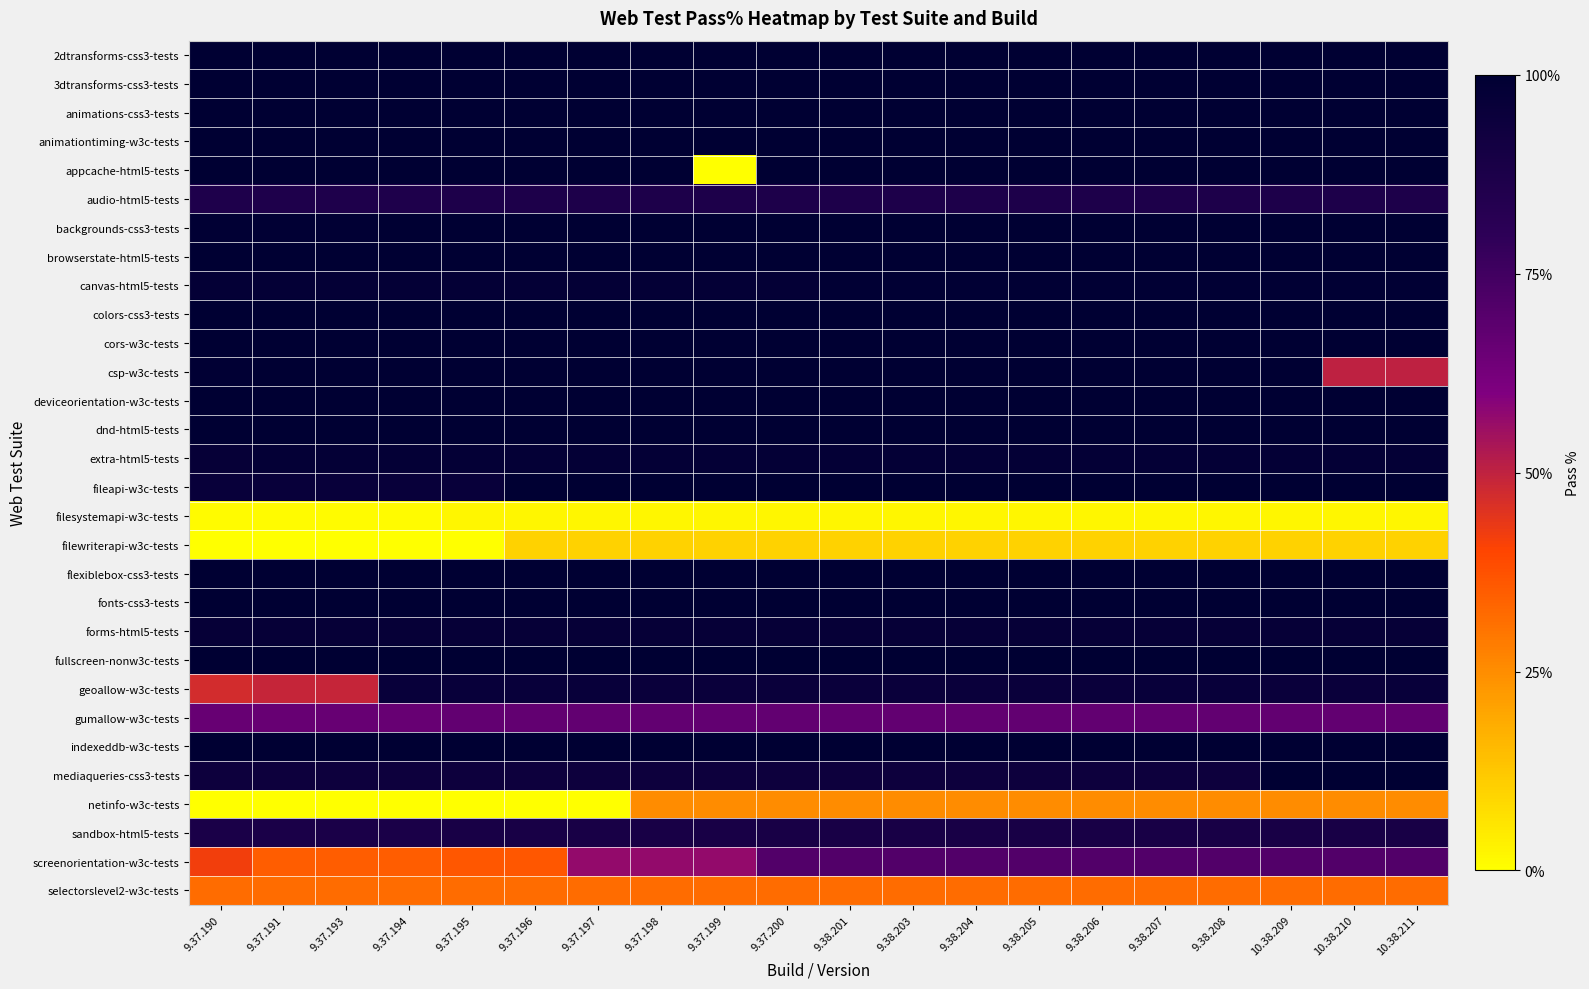

Reading right to left, transcribe all the data shown in this chart.

2dtransforms-css3-tests: 10.38.211=1.0	10.38.210=1.0	10.38.209=1.0	9.38.208=1.0	9.38.207=1.0	9.38.206=1.0	9.38.205=1.0	9.38.204=1.0	9.38.203=1.0	9.38.201=1.0	9.37.200=1.0	9.37.199=1.0	9.37.198=1.0	9.37.197=1.0	9.37.196=1.0	9.37.195=1.0	9.37.194=1.0	9.37.193=1.0	9.37.191=1.0	9.37.190=1.0
3dtransforms-css3-tests: 10.38.211=1.0	10.38.210=1.0	10.38.209=1.0	9.38.208=1.0	9.38.207=1.0	9.38.206=1.0	9.38.205=1.0	9.38.204=1.0	9.38.203=1.0	9.38.201=1.0	9.37.200=1.0	9.37.199=1.0	9.37.198=1.0	9.37.197=1.0	9.37.196=1.0	9.37.195=1.0	9.37.194=1.0	9.37.193=1.0	9.37.191=1.0	9.37.190=1.0
animations-css3-tests: 10.38.211=1.0	10.38.210=1.0	10.38.209=1.0	9.38.208=1.0	9.38.207=1.0	9.38.206=1.0	9.38.205=1.0	9.38.204=1.0	9.38.203=1.0	9.38.201=1.0	9.37.200=1.0	9.37.199=1.0	9.37.198=1.0	9.37.197=1.0	9.37.196=1.0	9.37.195=1.0	9.37.194=1.0	9.37.193=1.0	9.37.191=1.0	9.37.190=1.0
animationtiming-w3c-tests: 10.38.211=1.0	10.38.210=1.0	10.38.209=1.0	9.38.208=1.0	9.38.207=1.0	9.38.206=1.0	9.38.205=1.0	9.38.204=1.0	9.38.203=1.0	9.38.201=1.0	9.37.200=1.0	9.37.199=1.0	9.37.198=1.0	9.37.197=1.0	9.37.196=1.0	9.37.195=1.0	9.37.194=1.0	9.37.193=1.0	9.37.191=1.0	9.37.190=1.0
appcache-html5-tests: 10.38.211=1.0	10.38.210=1.0	10.38.209=1.0	9.38.208=1.0	9.38.207=1.0	9.38.206=1.0	9.38.205=1.0	9.38.204=1.0	9.38.203=1.0	9.38.201=1.0	9.37.200=1.0	9.37.199=0.0	9.37.198=1.0	9.37.197=1.0	9.37.196=1.0	9.37.195=1.0	9.37.194=1.0	9.37.193=1.0	9.37.191=1.0	9.37.190=1.0
audio-html5-tests: 10.38.211=0.9	10.38.210=0.9	10.38.209=0.9	9.38.208=0.9	9.38.207=0.9	9.38.206=0.9	9.38.205=0.9	9.38.204=0.9	9.38.203=0.9	9.38.201=0.9	9.37.200=0.9	9.37.199=0.9	9.37.198=0.9	9.37.197=0.9	9.37.196=0.9	9.37.195=0.9	9.37.194=0.9	9.37.193=0.9	9.37.191=0.9	9.37.190=0.9
backgrounds-css3-tests: 10.38.211=1.0	10.38.210=1.0	10.38.209=1.0	9.38.208=1.0	9.38.207=1.0	9.38.206=1.0	9.38.205=1.0	9.38.204=1.0	9.38.203=1.0	9.38.201=1.0	9.37.200=1.0	9.37.199=1.0	9.37.198=1.0	9.37.197=1.0	9.37.196=1.0	9.37.195=1.0	9.37.194=1.0	9.37.193=1.0	9.37.191=1.0	9.37.190=1.0
browserstate-html5-tests: 10.38.211=1.0	10.38.210=1.0	10.38.209=1.0	9.38.208=1.0	9.38.207=1.0	9.38.206=1.0	9.38.205=1.0	9.38.204=1.0	9.38.203=1.0	9.38.201=1.0	9.37.200=1.0	9.37.199=1.0	9.37.198=1.0	9.37.197=1.0	9.37.196=1.0	9.37.195=1.0	9.37.194=1.0	9.37.193=1.0	9.37.191=1.0	9.37.190=1.0
canvas-html5-tests: 10.38.211=1.0	10.38.210=1.0	10.38.209=1.0	9.38.208=1.0	9.38.207=1.0	9.38.206=1.0	9.38.205=1.0	9.38.204=1.0	9.38.203=1.0	9.38.201=1.0	9.37.200=1.0	9.37.199=1.0	9.37.198=1.0	9.37.197=1.0	9.37.196=1.0	9.37.195=1.0	9.37.194=1.0	9.37.193=1.0	9.37.191=1.0	9.37.190=1.0
colors-css3-tests: 10.38.211=1.0	10.38.210=1.0	10.38.209=1.0	9.38.208=1.0	9.38.207=1.0	9.38.206=1.0	9.38.205=1.0	9.38.204=1.0	9.38.203=1.0	9.38.201=1.0	9.37.200=1.0	9.37.199=1.0	9.37.198=1.0	9.37.197=1.0	9.37.196=1.0	9.37.195=1.0	9.37.194=1.0	9.37.193=1.0	9.37.191=1.0	9.37.190=1.0
cors-w3c-tests: 10.38.211=1.0	10.38.210=1.0	10.38.209=1.0	9.38.208=1.0	9.38.207=1.0	9.38.206=1.0	9.38.205=1.0	9.38.204=1.0	9.38.203=1.0	9.38.201=1.0	9.37.200=1.0	9.37.199=1.0	9.37.198=1.0	9.37.197=1.0	9.37.196=1.0	9.37.195=1.0	9.37.194=1.0	9.37.193=1.0	9.37.191=1.0	9.37.190=1.0
csp-w3c-tests: 10.38.211=0.5	10.38.210=0.5	10.38.209=1.0	9.38.208=1.0	9.38.207=1.0	9.38.206=1.0	9.38.205=1.0	9.38.204=1.0	9.38.203=1.0	9.38.201=1.0	9.37.200=1.0	9.37.199=1.0	9.37.198=1.0	9.37.197=1.0	9.37.196=1.0	9.37.195=1.0	9.37.194=1.0	9.37.193=1.0	9.37.191=1.0	9.37.190=1.0
deviceorientation-w3c-tests: 10.38.211=1.0	10.38.210=1.0	10.38.209=1.0	9.38.208=1.0	9.38.207=1.0	9.38.206=1.0	9.38.205=1.0	9.38.204=1.0	9.38.203=1.0	9.38.201=1.0	9.37.200=1.0	9.37.199=1.0	9.37.198=1.0	9.37.197=1.0	9.37.196=1.0	9.37.195=1.0	9.37.194=1.0	9.37.193=1.0	9.37.191=1.0	9.37.190=1.0
dnd-html5-tests: 10.38.211=1.0	10.38.210=1.0	10.38.209=1.0	9.38.208=1.0	9.38.207=1.0	9.38.206=1.0	9.38.205=1.0	9.38.204=1.0	9.38.203=1.0	9.38.201=1.0	9.37.200=1.0	9.37.199=1.0	9.37.198=1.0	9.37.197=1.0	9.37.196=1.0	9.37.195=1.0	9.37.194=1.0	9.37.193=1.0	9.37.191=1.0	9.37.190=1.0
extra-html5-tests: 10.38.211=1.0	10.38.210=1.0	10.38.209=1.0	9.38.208=1.0	9.38.207=1.0	9.38.206=1.0	9.38.205=1.0	9.38.204=1.0	9.38.203=1.0	9.38.201=1.0	9.37.200=1.0	9.37.199=1.0	9.37.198=1.0	9.37.197=1.0	9.37.196=1.0	9.37.195=1.0	9.37.194=1.0	9.37.193=1.0	9.37.191=1.0	9.37.190=1.0
fileapi-w3c-tests: 10.38.211=1.0	10.38.210=1.0	10.38.209=1.0	9.38.208=1.0	9.38.207=1.0	9.38.206=1.0	9.38.205=1.0	9.38.204=1.0	9.38.203=1.0	9.38.201=1.0	9.37.200=1.0	9.37.199=1.0	9.37.198=1.0	9.37.197=1.0	9.37.196=1.0	9.37.195=1.0	9.37.194=1.0	9.37.193=1.0	9.37.191=1.0	9.37.190=1.0
filesystemapi-w3c-tests: 10.38.211=0.0	10.38.210=0.0	10.38.209=0.0	9.38.208=0.0	9.38.207=0.0	9.38.206=0.0	9.38.205=0.0	9.38.204=0.0	9.38.203=0.0	9.38.201=0.0	9.37.200=0.0	9.37.199=0.0	9.37.198=0.0	9.37.197=0.0	9.37.196=0.0	9.37.195=0.0	9.37.194=0.0	9.37.193=0.0	9.37.191=0.0	9.37.190=0.0
filewriterapi-w3c-tests: 10.38.211=0.1	10.38.210=0.1	10.38.209=0.1	9.38.208=0.1	9.38.207=0.1	9.38.206=0.1	9.38.205=0.1	9.38.204=0.1	9.38.203=0.1	9.38.201=0.1	9.37.200=0.1	9.37.199=0.1	9.37.198=0.1	9.37.197=0.1	9.37.196=0.1	9.37.195=0.0	9.37.194=0.0	9.37.193=0.0	9.37.191=0.0	9.37.190=0.0
flexiblebox-css3-tests: 10.38.211=1.0	10.38.210=1.0	10.38.209=1.0	9.38.208=1.0	9.38.207=1.0	9.38.206=1.0	9.38.205=1.0	9.38.204=1.0	9.38.203=1.0	9.38.201=1.0	9.37.200=1.0	9.37.199=1.0	9.37.198=1.0	9.37.197=1.0	9.37.196=1.0	9.37.195=1.0	9.37.194=1.0	9.37.193=1.0	9.37.191=1.0	9.37.190=1.0
fonts-css3-tests: 10.38.211=1.0	10.38.210=1.0	10.38.209=1.0	9.38.208=1.0	9.38.207=1.0	9.38.206=1.0	9.38.205=1.0	9.38.204=1.0	9.38.203=1.0	9.38.201=1.0	9.37.200=1.0	9.37.199=1.0	9.37.198=1.0	9.37.197=1.0	9.37.196=1.0	9.37.195=1.0	9.37.194=1.0	9.37.193=1.0	9.37.191=1.0	9.37.190=1.0
forms-html5-tests: 10.38.211=1.0	10.38.210=1.0	10.38.209=1.0	9.38.208=1.0	9.38.207=1.0	9.38.206=1.0	9.38.205=1.0	9.38.204=1.0	9.38.203=1.0	9.38.201=1.0	9.37.200=1.0	9.37.199=1.0	9.37.198=1.0	9.37.197=1.0	9.37.196=1.0	9.37.195=1.0	9.37.194=1.0	9.37.193=1.0	9.37.191=1.0	9.37.190=1.0
fullscreen-nonw3c-tests: 10.38.211=1.0	10.38.210=1.0	10.38.209=1.0	9.38.208=1.0	9.38.207=1.0	9.38.206=1.0	9.38.205=1.0	9.38.204=1.0	9.38.203=1.0	9.38.201=1.0	9.37.200=1.0	9.37.199=1.0	9.37.198=1.0	9.37.197=1.0	9.37.196=1.0	9.37.195=1.0	9.37.194=1.0	9.37.193=1.0	9.37.191=1.0	9.37.190=1.0
geoallow-w3c-tests: 10.38.211=1.0	10.38.210=0.9	10.38.209=0.9	9.38.208=1.0	9.38.207=1.0	9.38.206=0.9	9.38.205=0.9	9.38.204=0.9	9.38.203=0.9	9.38.201=0.9	9.37.200=0.9	9.37.199=0.9	9.37.198=0.9	9.37.197=1.0	9.37.196=1.0	9.37.195=1.0	9.37.194=1.0	9.37.193=0.5	9.37.191=0.5	9.37.190=0.5
gumallow-w3c-tests: 10.38.211=0.7	10.38.210=0.7	10.38.209=0.7	9.38.208=0.7	9.38.207=0.7	9.38.206=0.7	9.38.205=0.7	9.38.204=0.7	9.38.203=0.7	9.38.201=0.7	9.37.200=0.7	9.37.199=0.7	9.37.198=0.7	9.37.197=0.7	9.37.196=0.7	9.37.195=0.7	9.37.194=0.7	9.37.193=0.7	9.37.191=0.7	9.37.190=0.7
indexeddb-w3c-tests: 10.38.211=1.0	10.38.210=1.0	10.38.209=1.0	9.38.208=1.0	9.38.207=1.0	9.38.206=1.0	9.38.205=1.0	9.38.204=1.0	9.38.203=1.0	9.38.201=1.0	9.37.200=1.0	9.37.199=1.0	9.37.198=1.0	9.37.197=1.0	9.37.196=1.0	9.37.195=1.0	9.37.194=1.0	9.37.193=1.0	9.37.191=1.0	9.37.190=1.0
mediaqueries-css3-tests: 10.38.211=1.0	10.38.210=1.0	10.38.209=1.0	9.38.208=0.9	9.38.207=0.9	9.38.206=0.9	9.38.205=0.9	9.38.204=0.9	9.38.203=0.9	9.38.201=0.9	9.37.200=0.9	9.37.199=0.9	9.37.198=0.9	9.37.197=0.9	9.37.196=0.9	9.37.195=0.9	9.37.194=0.9	9.37.193=0.9	9.37.191=0.9	9.37.190=0.9
netinfo-w3c-tests: 10.38.211=0.2	10.38.210=0.2	10.38.209=0.2	9.38.208=0.2	9.38.207=0.2	9.38.206=0.2	9.38.205=0.2	9.38.204=0.2	9.38.203=0.2	9.38.201=0.2	9.37.200=0.2	9.37.199=0.2	9.37.198=0.2	9.37.197=0.0	9.37.196=0.0	9.37.195=0.0	9.37.194=0.0	9.37.193=0.0	9.37.191=0.0	9.37.190=0.0
sandbox-html5-tests: 10.38.211=0.9	10.38.210=0.9	10.38.209=0.9	9.38.208=0.9	9.38.207=0.9	9.38.206=0.9	9.38.205=0.9	9.38.204=0.9	9.38.203=0.9	9.38.201=0.9	9.37.200=0.9	9.37.199=0.9	9.37.198=0.9	9.37.197=0.9	9.37.196=0.9	9.37.195=0.9	9.37.194=0.9	9.37.193=0.9	9.37.191=0.9	9.37.190=0.9
screenorientation-w3c-tests: 10.38.211=0.7	10.38.210=0.7	10.38.209=0.7	9.38.208=0.7	9.38.207=0.7	9.38.206=0.7	9.38.205=0.7	9.38.204=0.7	9.38.203=0.7	9.38.201=0.7	9.37.200=0.7	9.37.199=0.6	9.37.198=0.6	9.37.197=0.6	9.37.196=0.4	9.37.195=0.4	9.37.194=0.3	9.37.193=0.3	9.37.191=0.3	9.37.190=0.4
selectorslevel2-w3c-tests: 10.38.211=0.3	10.38.210=0.3	10.38.209=0.3	9.38.208=0.3	9.38.207=0.3	9.38.206=0.3	9.38.205=0.3	9.38.204=0.3	9.38.203=0.3	9.38.201=0.3	9.37.200=0.3	9.37.199=0.3	9.37.198=0.3	9.37.197=0.3	9.37.196=0.3	9.37.195=0.3	9.37.194=0.3	9.37.193=0.3	9.37.191=0.3	9.37.190=0.3